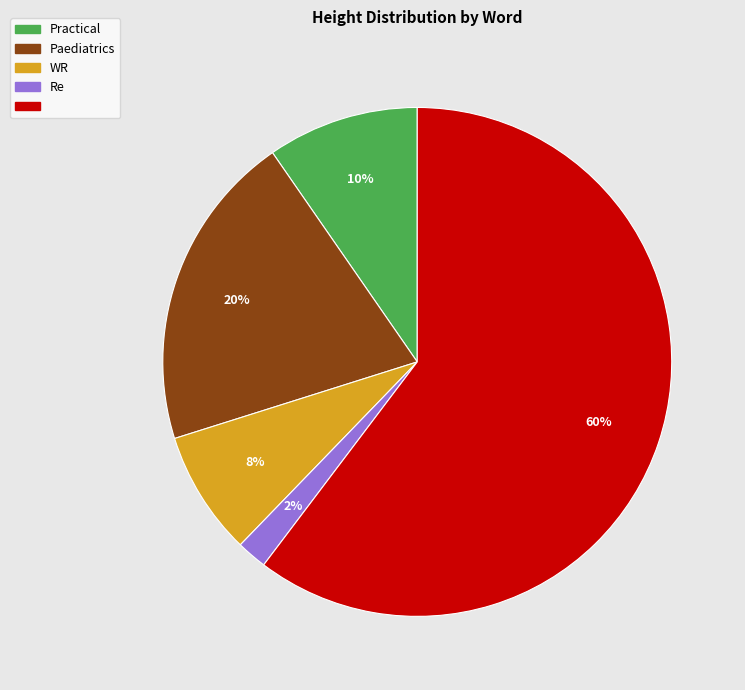

To the nearest percent, what is the difference between the largest and smallest slice percentages?

58%